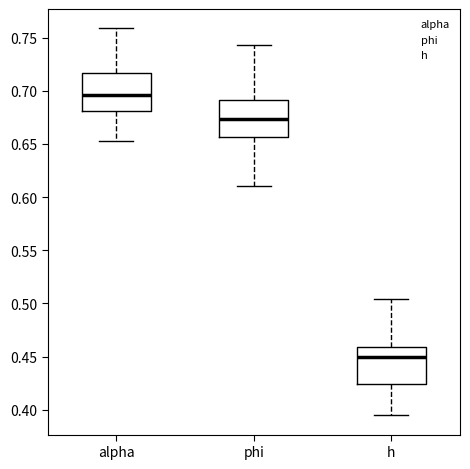

Reading left to right, transcribe this box plot: for each box, give where its median line is, the range the box spans, and where its two whiskers end, as read against the y-axis. The values are not printed on the chart, so give them approximately, as read against the axis.

alpha: median 0.695, box 0.680 to 0.715, whiskers 0.655 to 0.760
phi: median 0.675, box 0.655 to 0.690, whiskers 0.610 to 0.745
h: median 0.450, box 0.425 to 0.460, whiskers 0.395 to 0.505